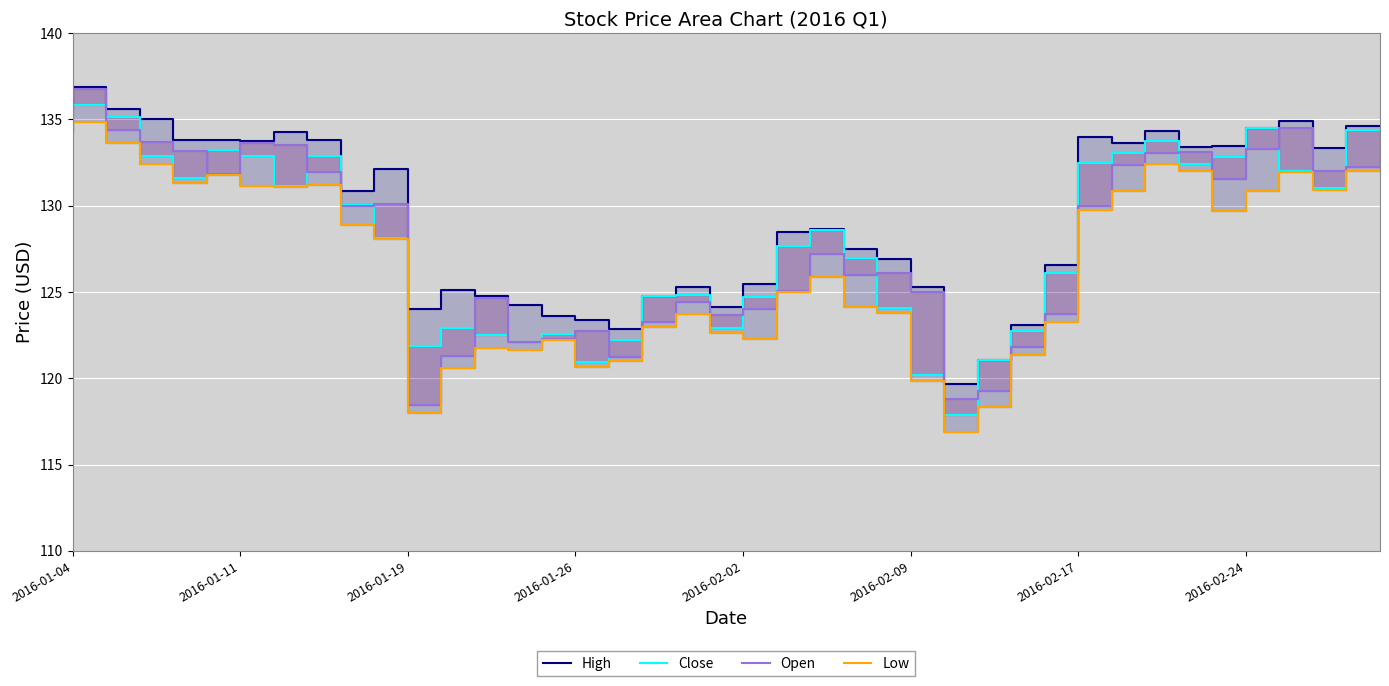

Where does the Open series first go above 130?

2016-01-04